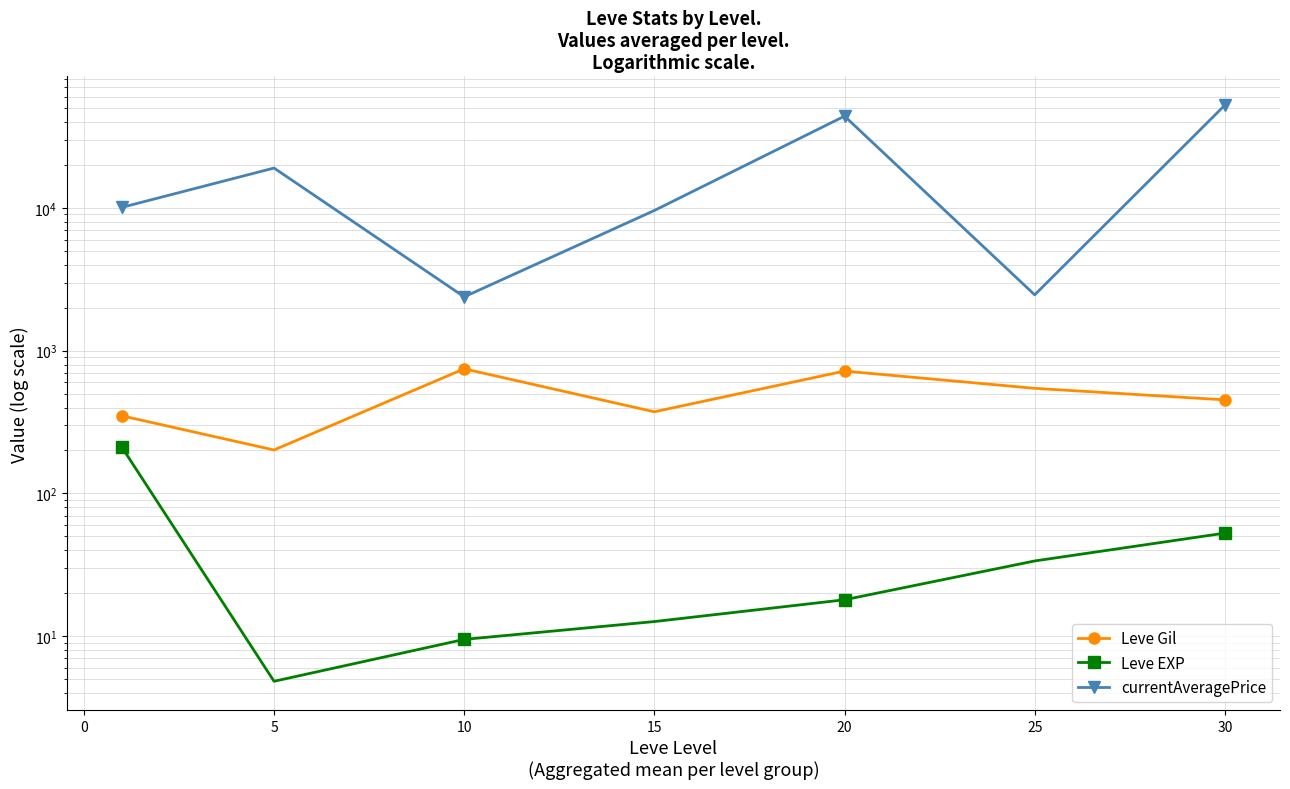

How many data points in Leve Gil are above 452?

4